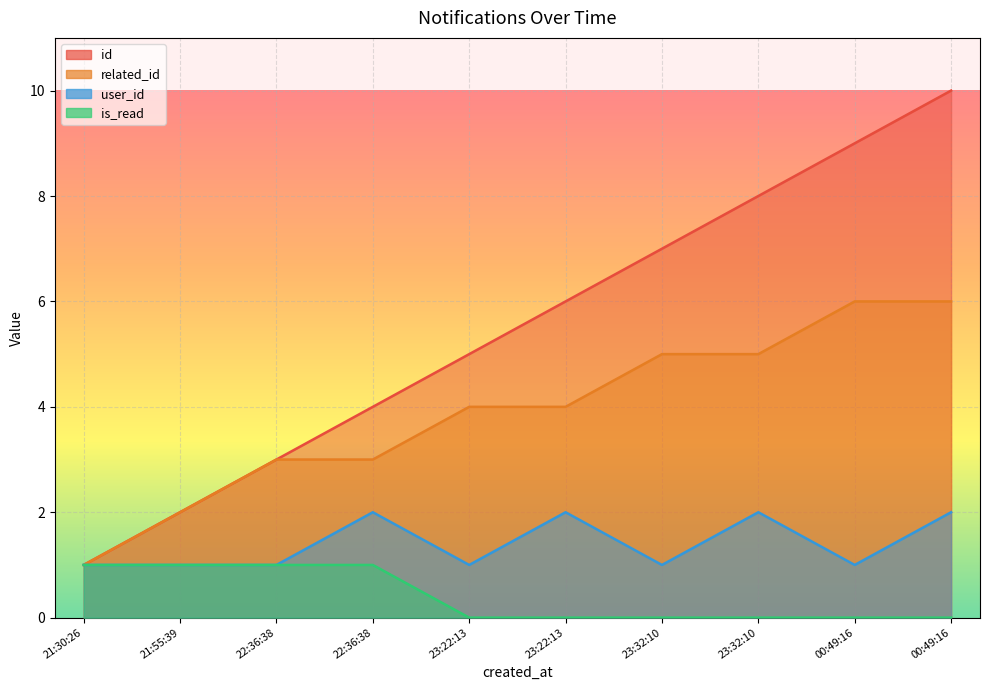

What is the label of the 9th point from the right?

21:55:39